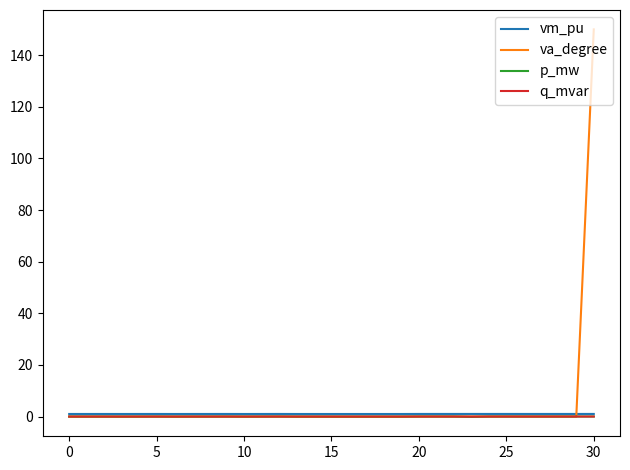

Which series has the largest total across all categories?

va_degree